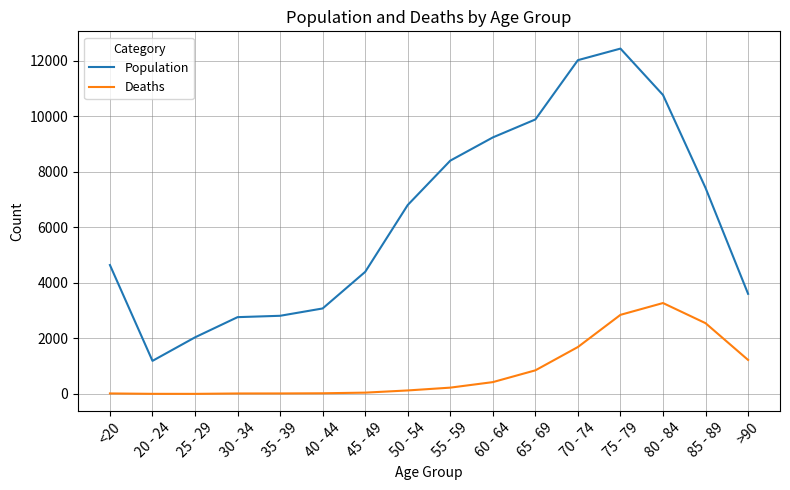

Between 35 - 39 and 70 - 74, which series saw the biggest shift?

Population